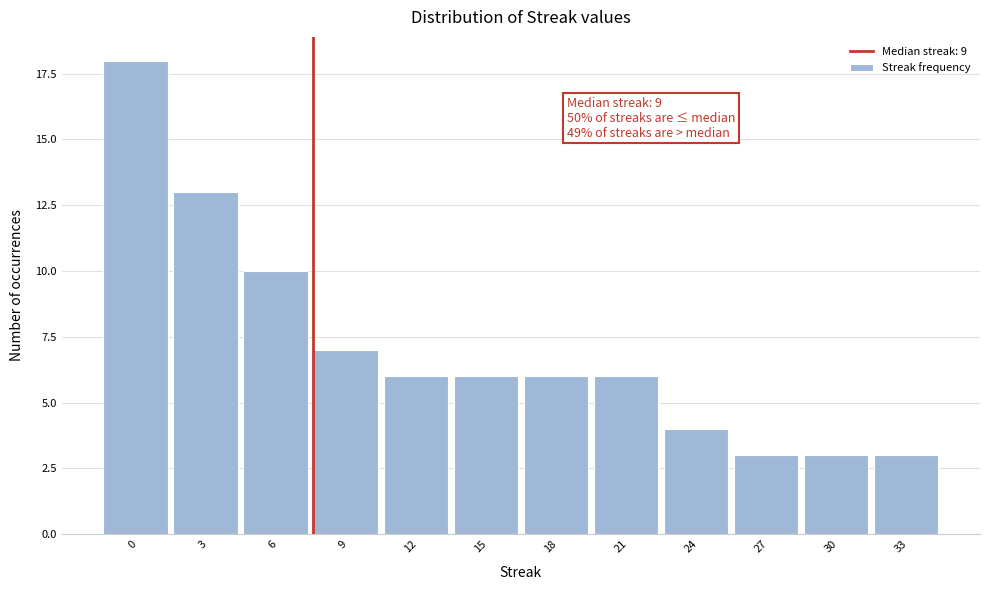

Reading left to right, transcribe all the data shown in this chart.

18	13	10	7	6	6	6	6	4	3	3	3